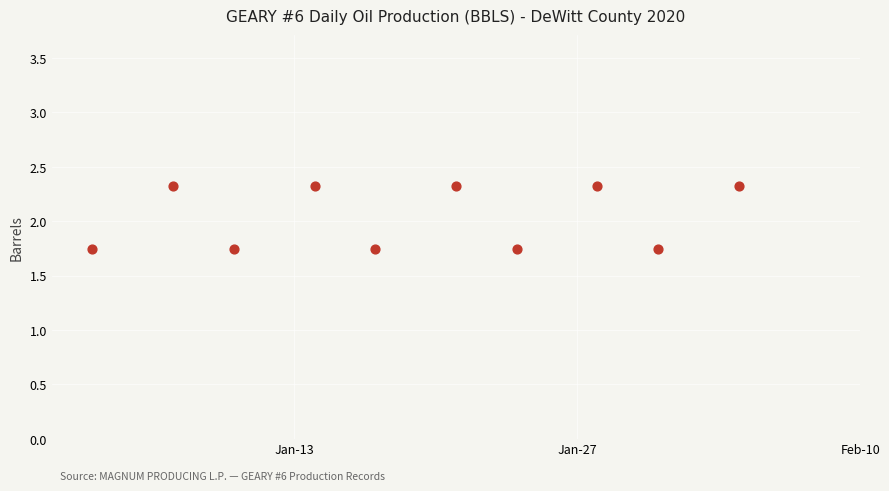

What is the average X value?

18280.0